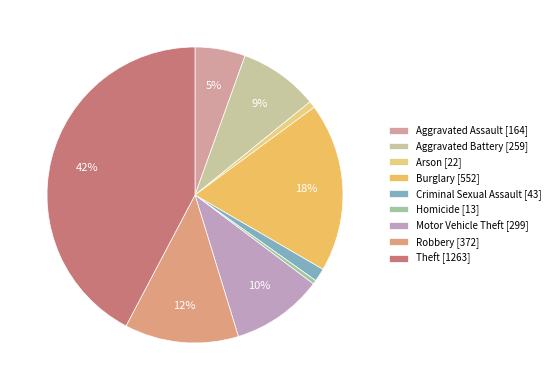

Do Motor Vehicle Theft and Arson together represent more than half of the pie?

No